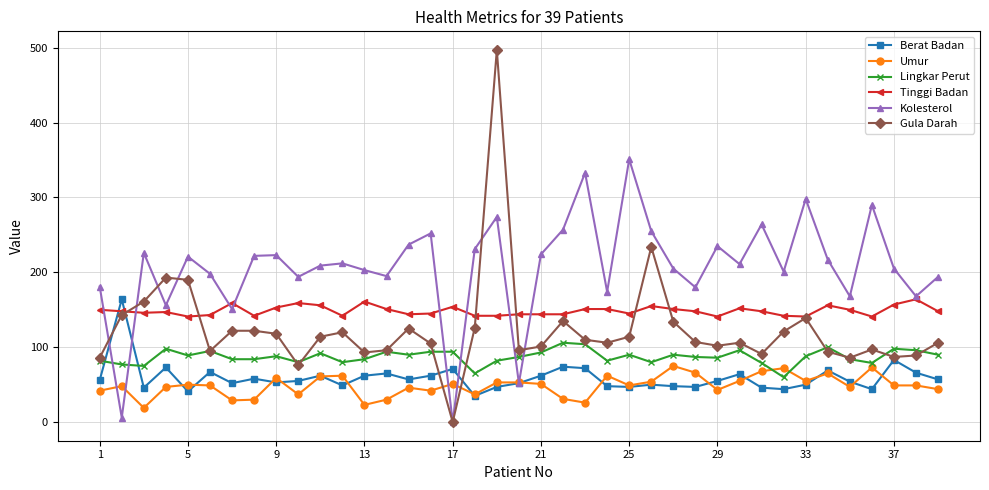

Count the number of data series in this chart.

6